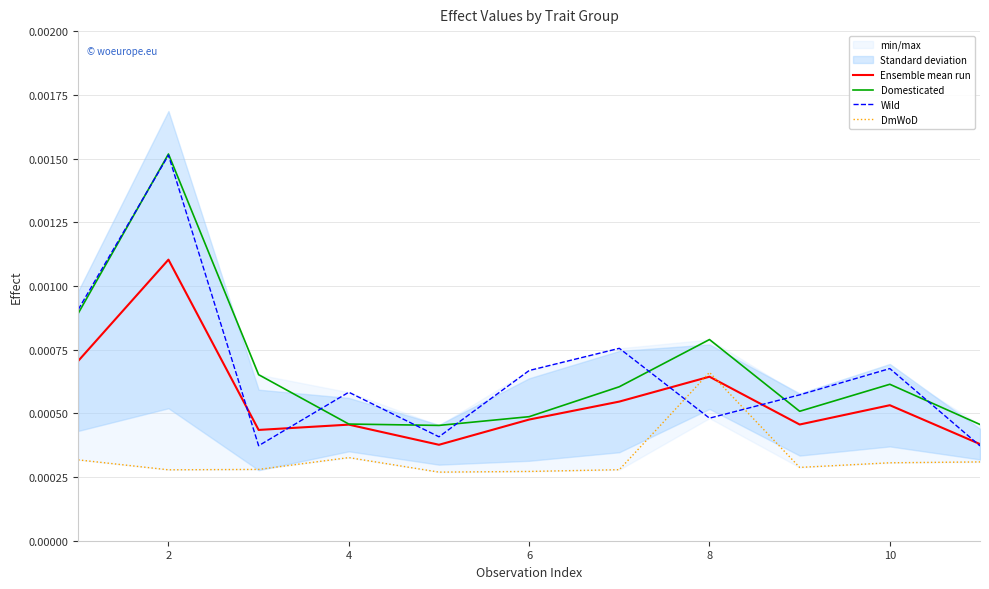

True or false: Ensemble mean run and Domesticated cross at least once.

False